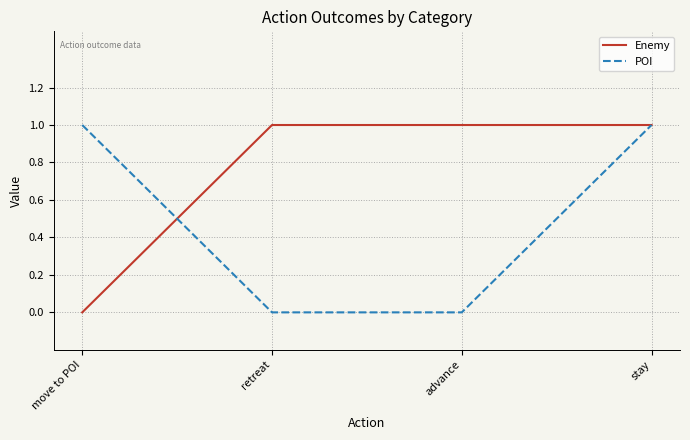

The value of POI at advance is -1. True or false?

False